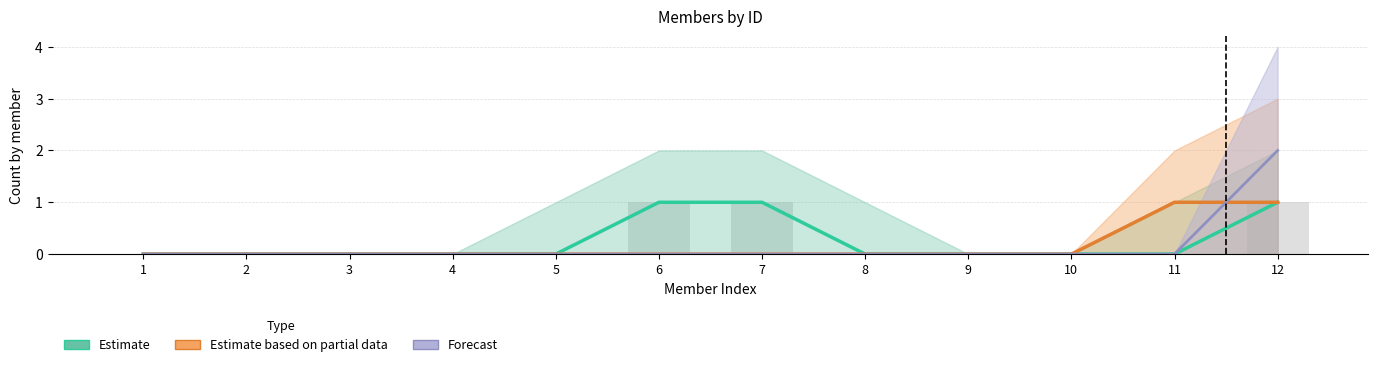

Are the bars horizontal?

No